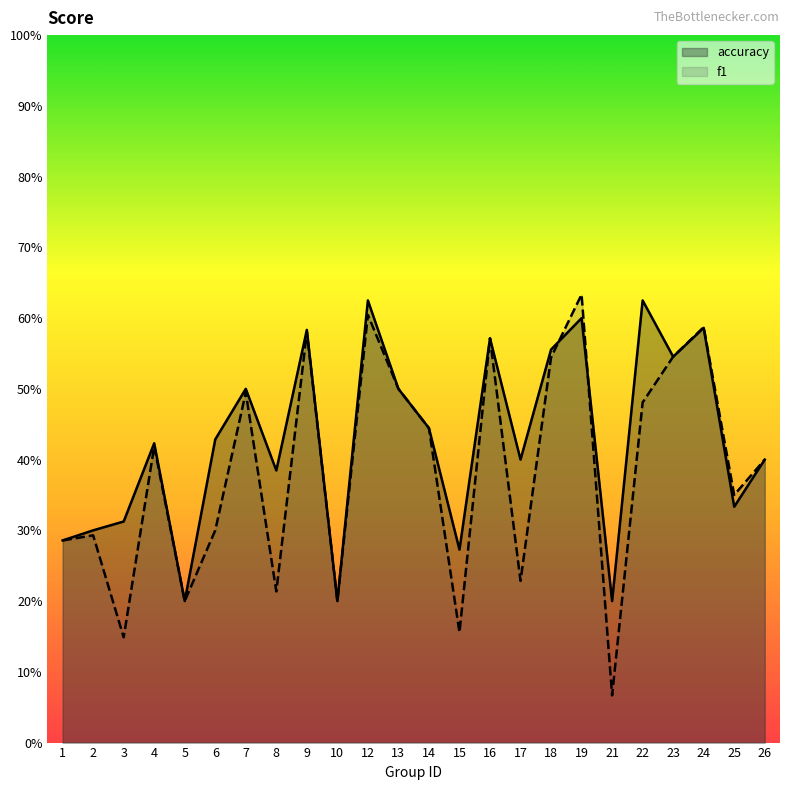

What is the value of the f1 point at the 24th from the left?

0.4